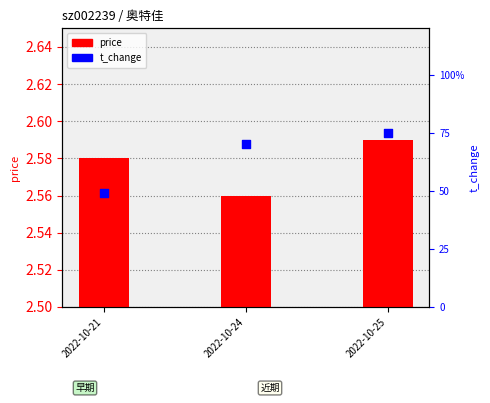

What is the total value across all series at 2022-10-24?

3.3